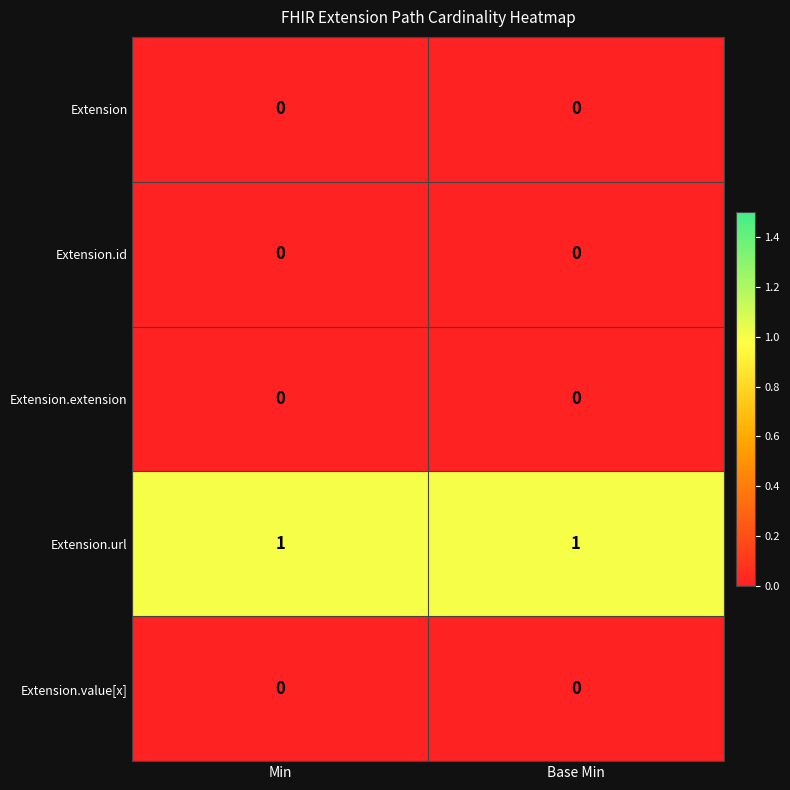

Count the number of categories in the chart.

2